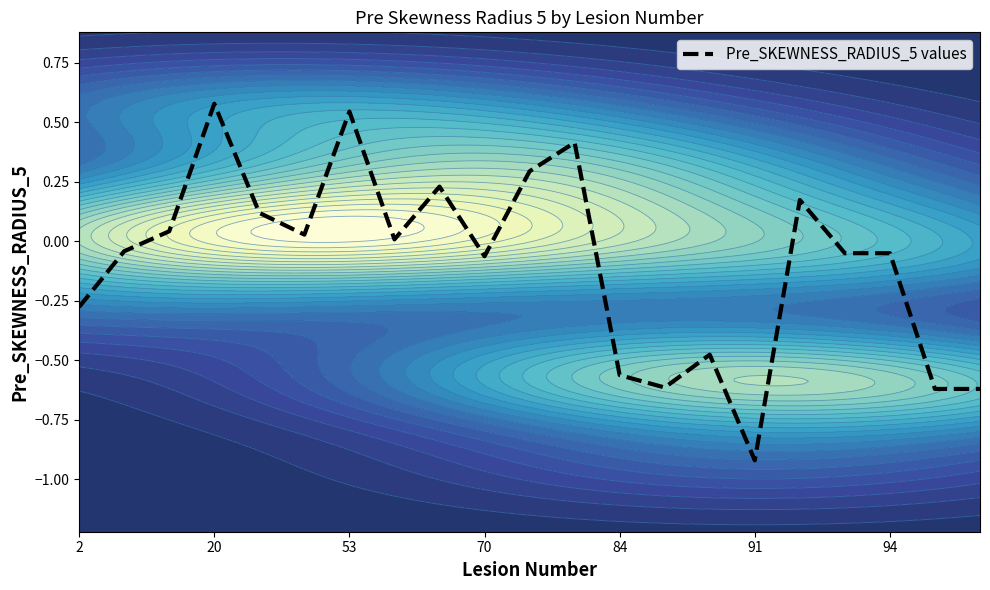

Between 13 and 10, which is larger?

10